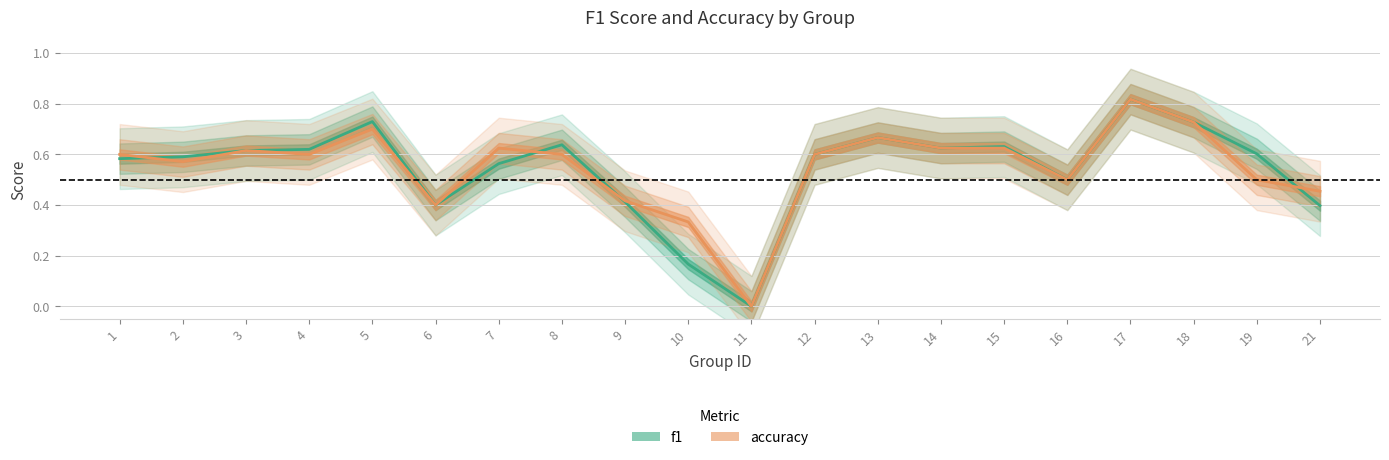

What is the greatest value displayed?

0.8